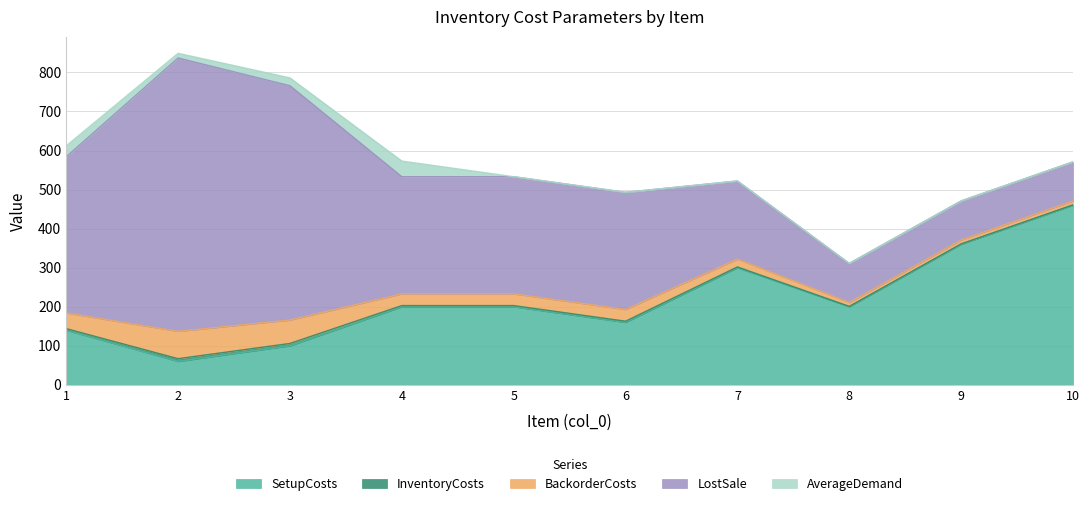

How many data points in LostSale are less than 300?

4